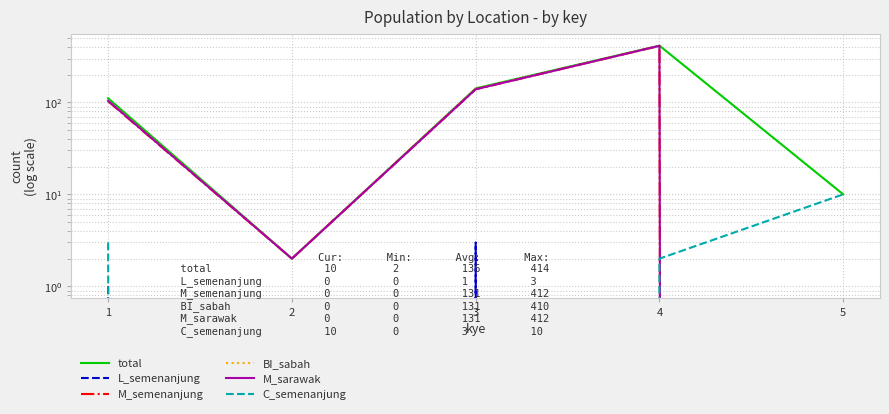

In M_semenanjung, how many points are lower than both neighbors (excluding endpoints)?

1